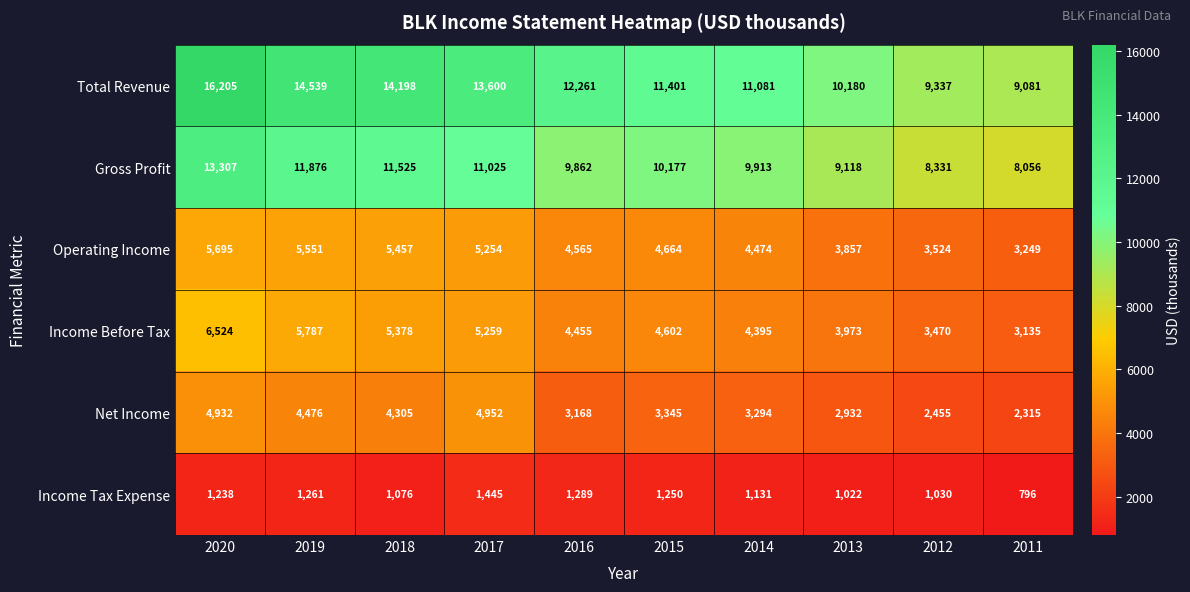

List the series in order of their peak value, lowest first.

Income Tax Expense, Net Income, Operating Income, Income Before Tax, Gross Profit, Total Revenue